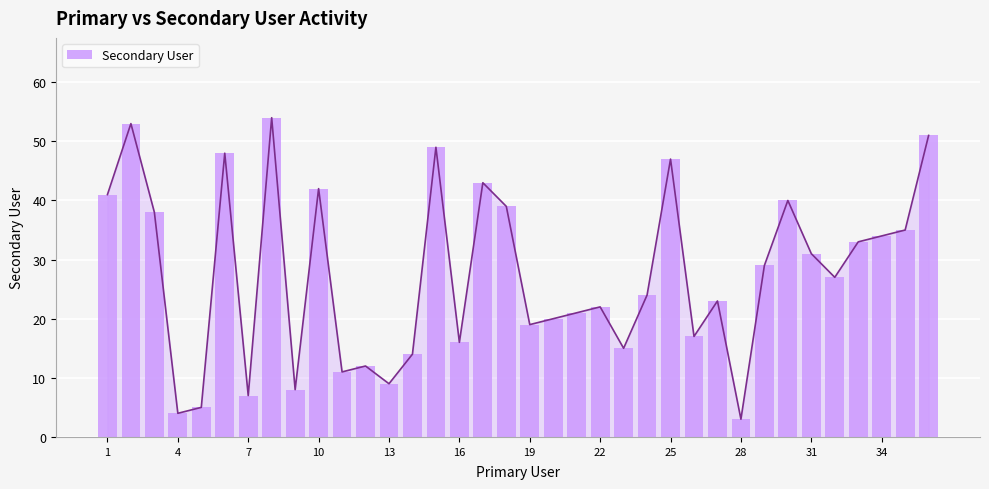

Does the chart contain any negative values?

No